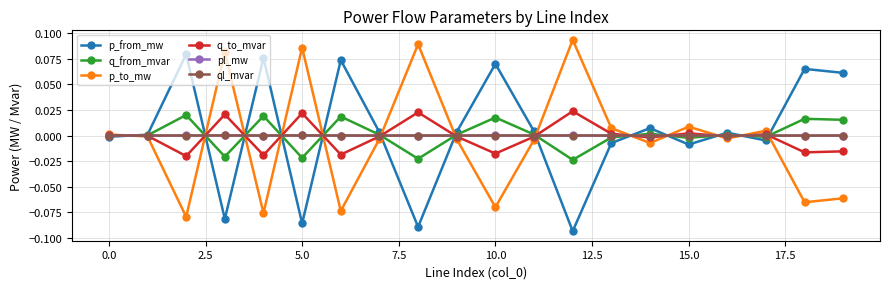

True or false: p_to_mw has more than 0 points higher than both neighbors.

True